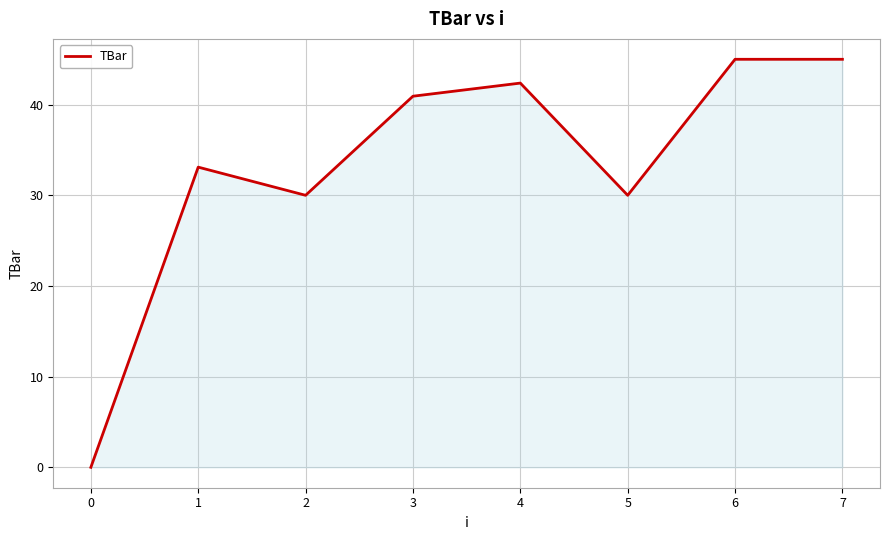

Where is the first local maximum?

1